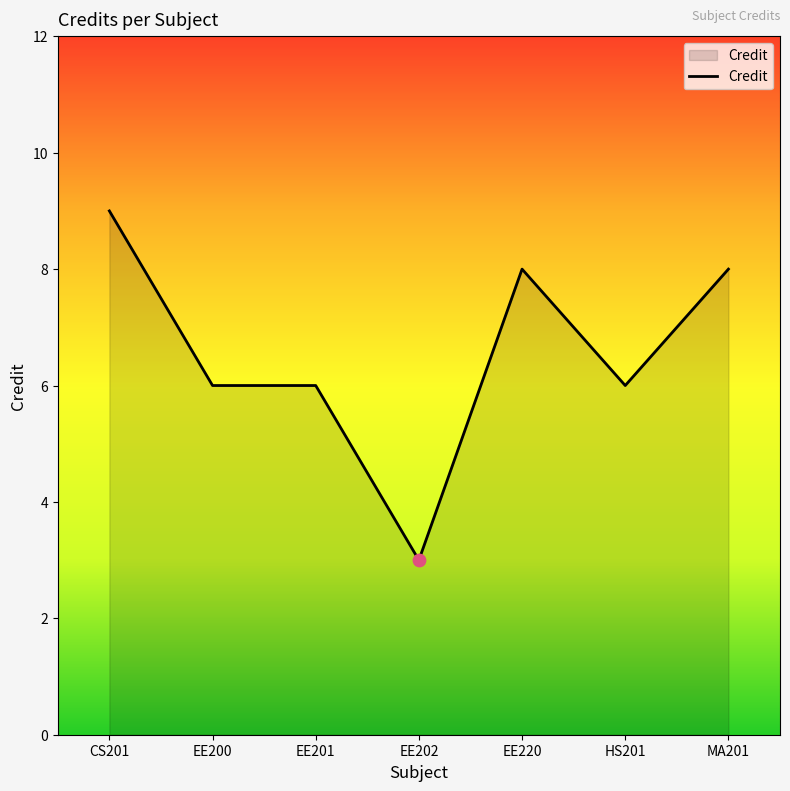

Between EE202 and EE220, which is larger?

EE220